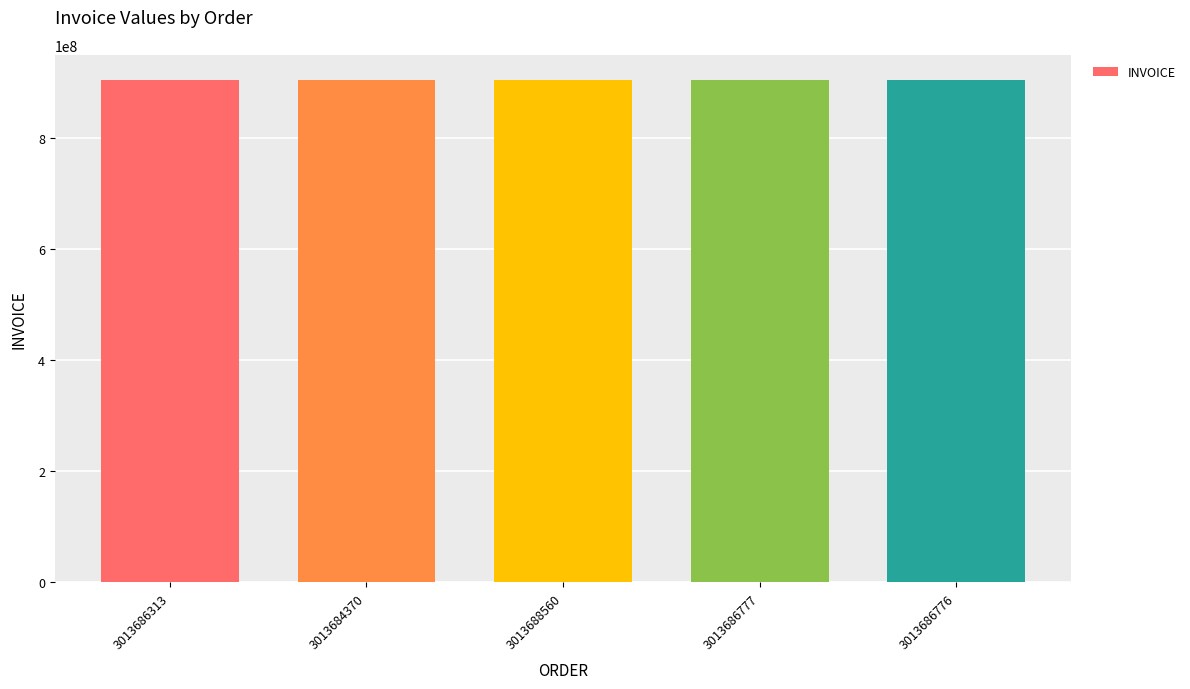

What is the value of the 5th bar from the left?

904493314